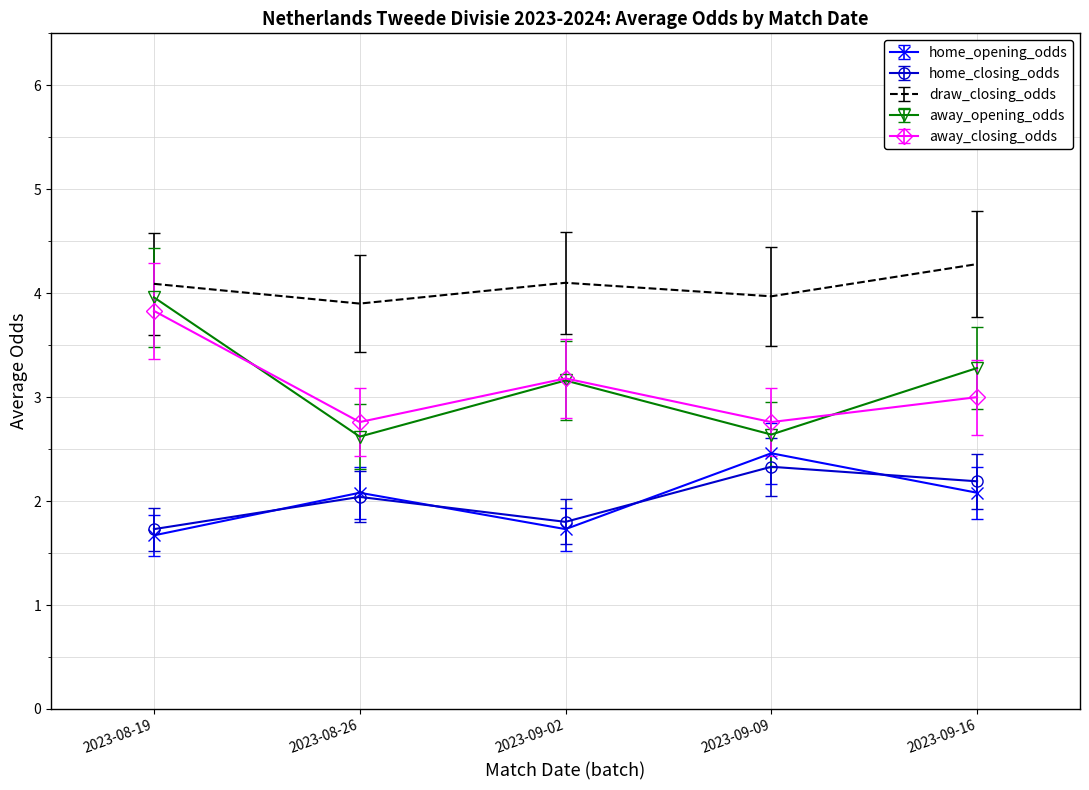

True or false: home_opening_odds and away_opening_odds intersect in this chart.

False